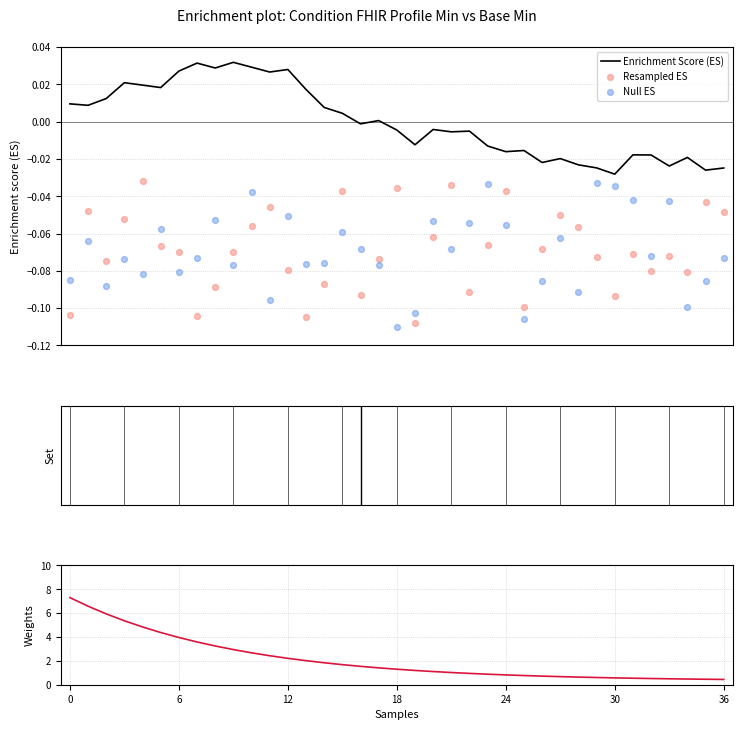

Which series has the largest total across all categories?

Weights